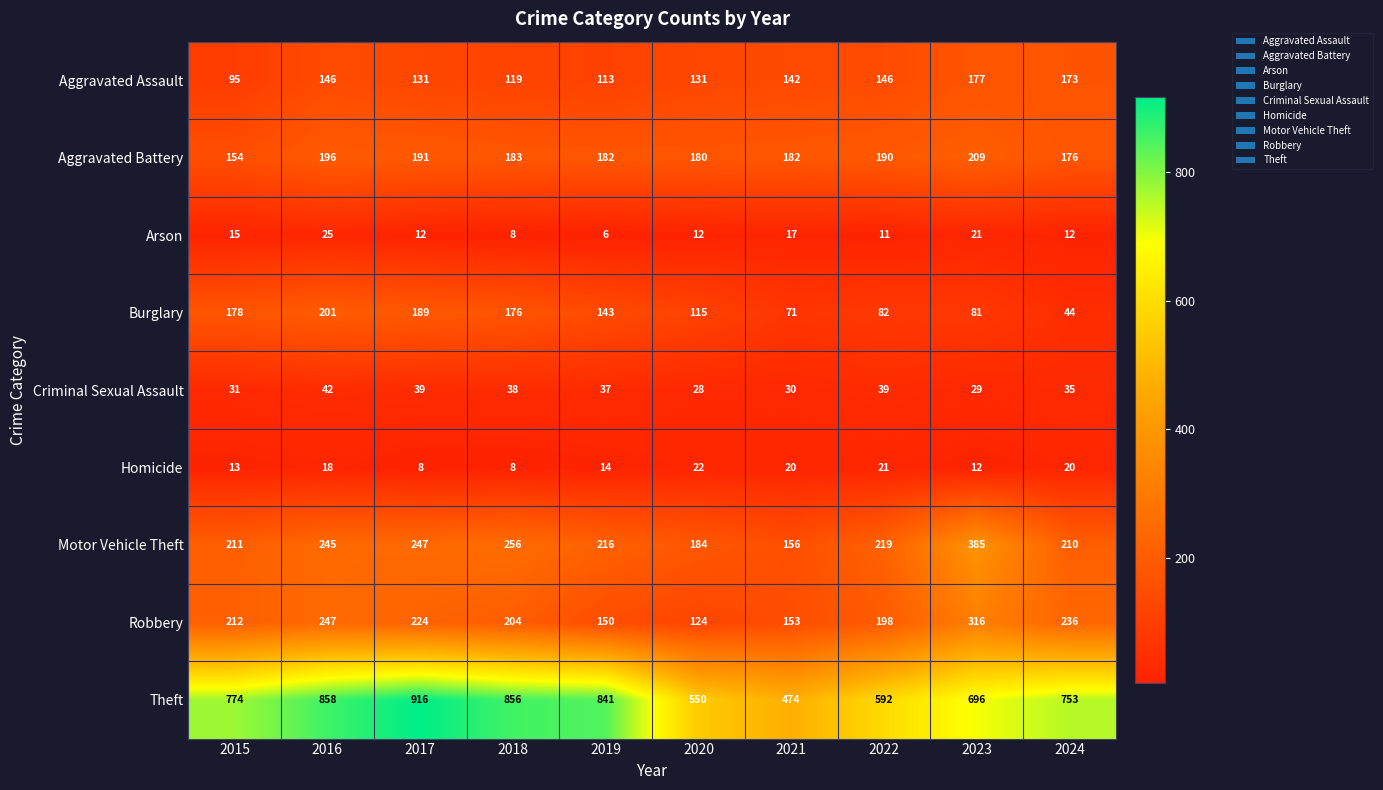

What is the total value across all series at 2015?

1683